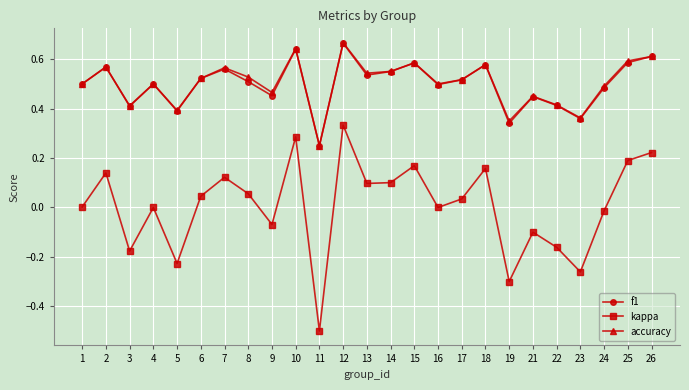

Which series has the widest spread of values?

kappa